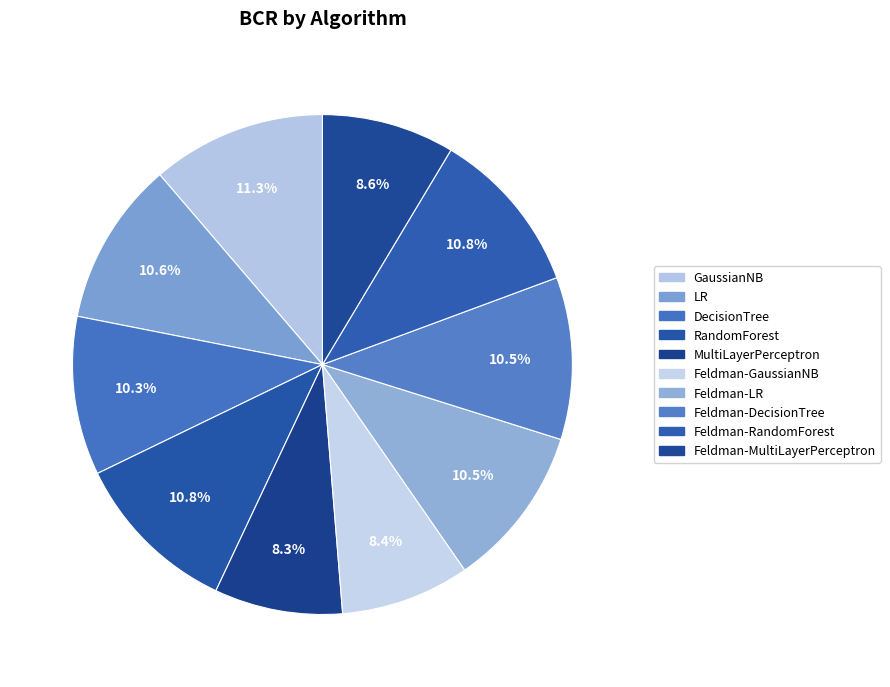

To the nearest percent, what is the combined percentage of Feldman-DecisionTree and RandomForest?

21%